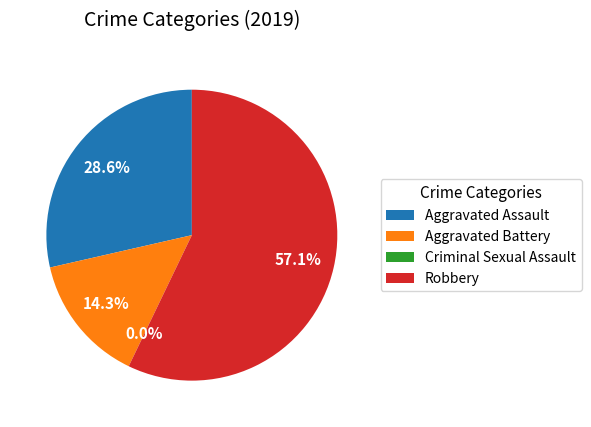

Is the sum of Robbery and Aggravated Assault greater than half?

Yes